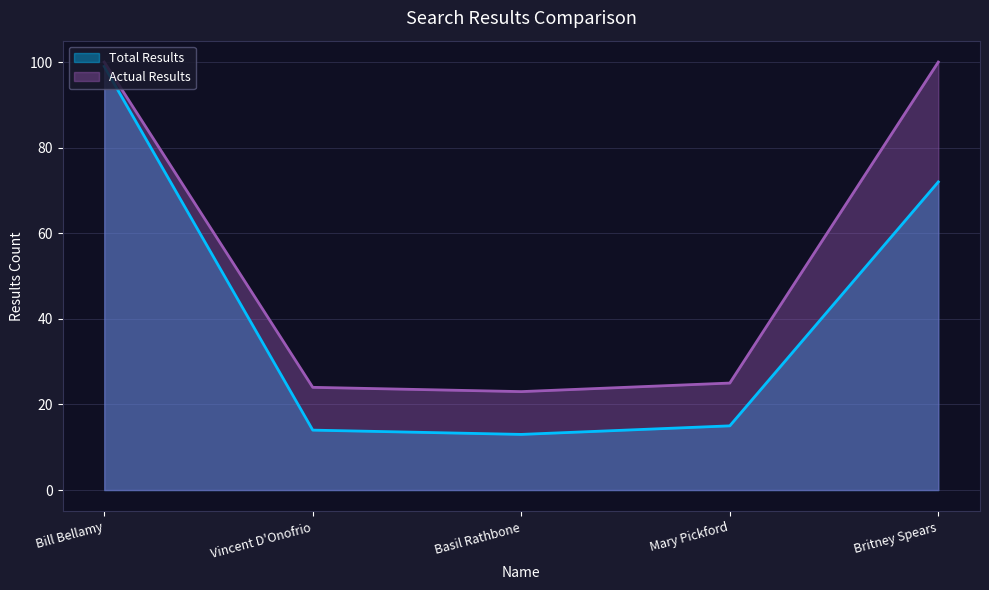

What is the minimum value for Actual Results?

23